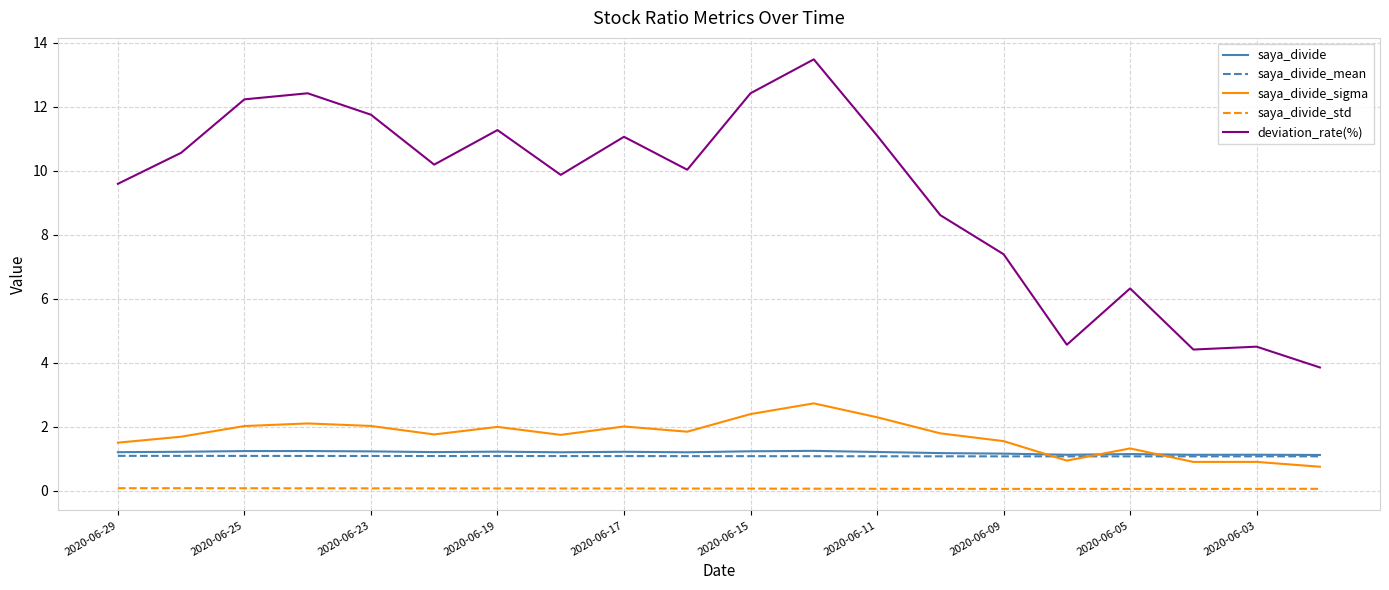

Does the chart have visible grid lines?

Yes